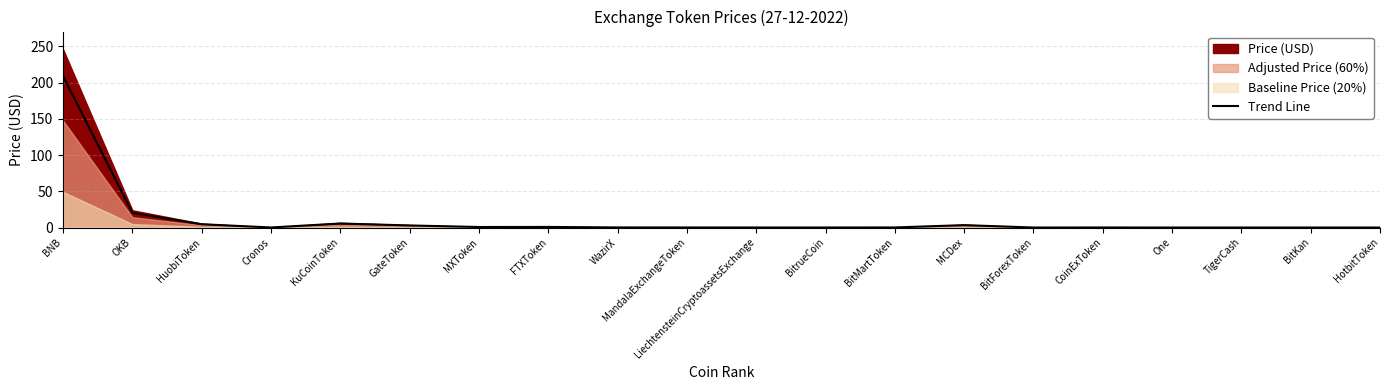

At which category does the data reach its first local peak?

KuCoinToken